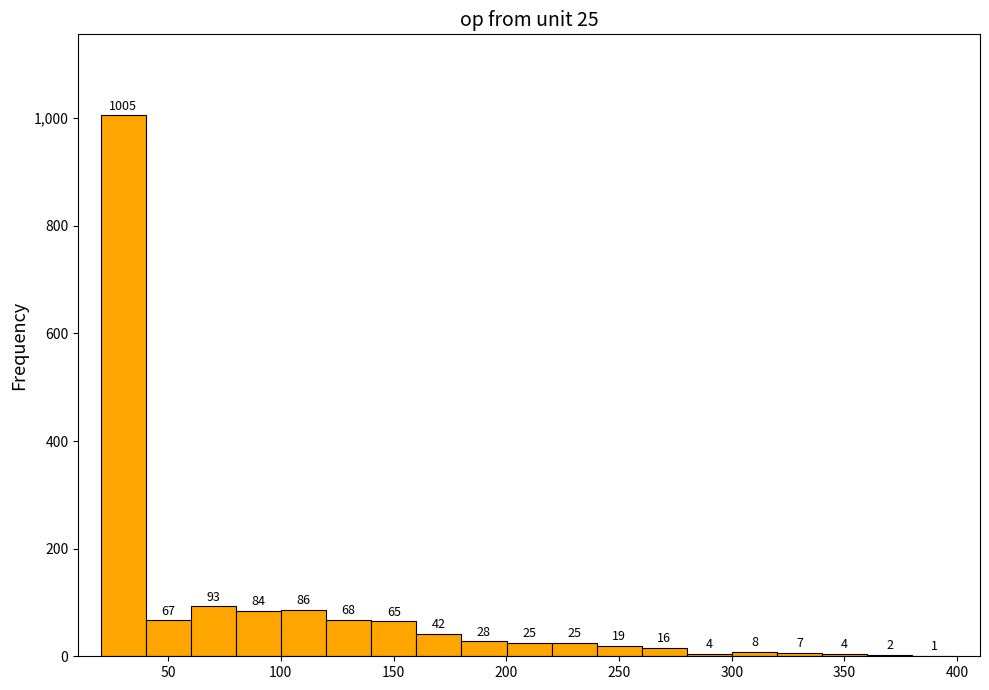

Which range on the x-axis has the tallest bar?

20 to 40